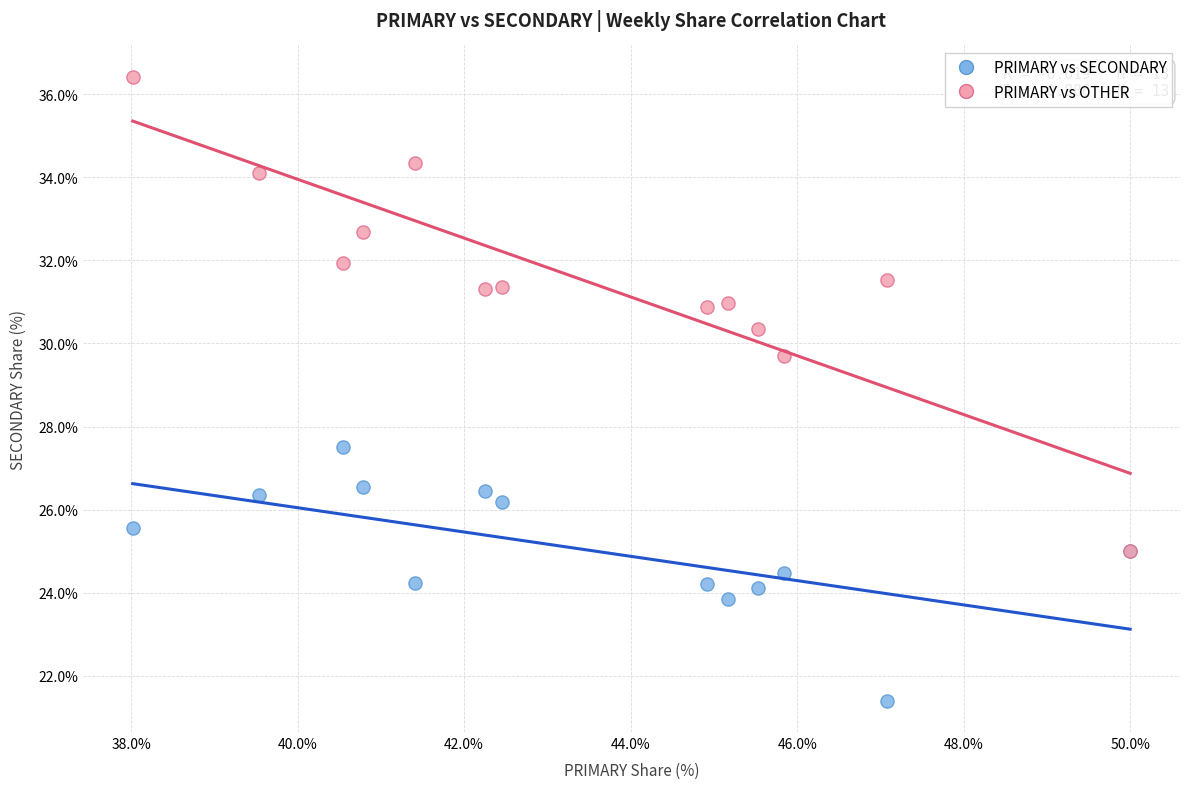

Which series reaches the maximum Y coordinate?

PRIMARY vs OTHER